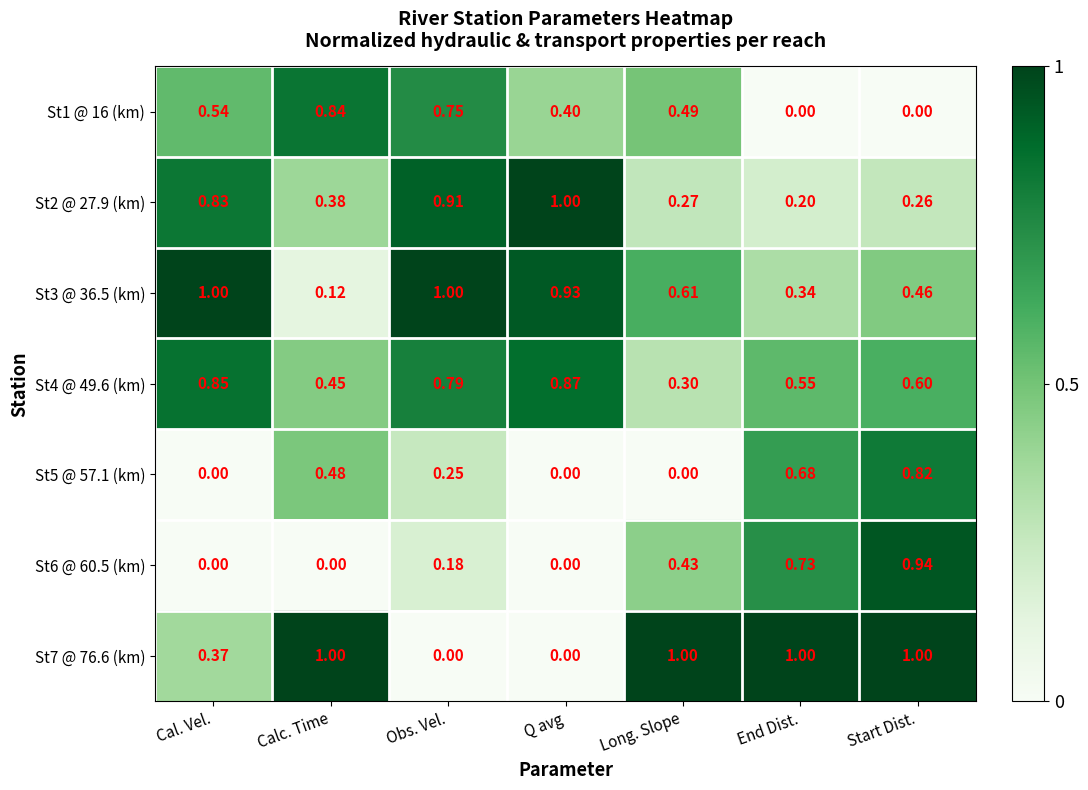

How many distinct data groups are displayed?

7